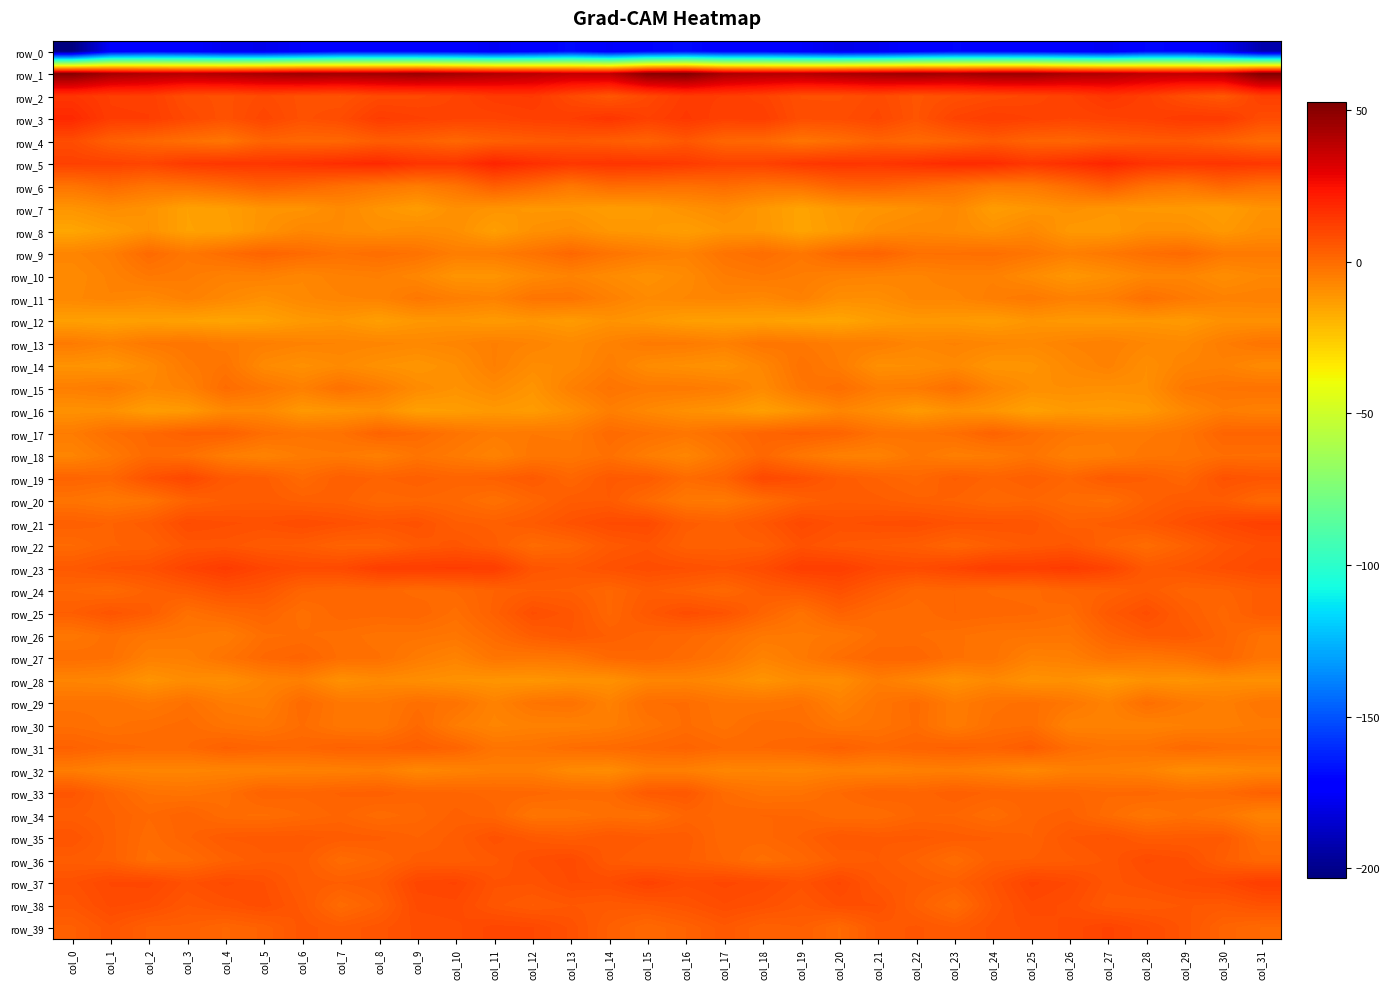

How many values in the row_16 series are below -10?

18